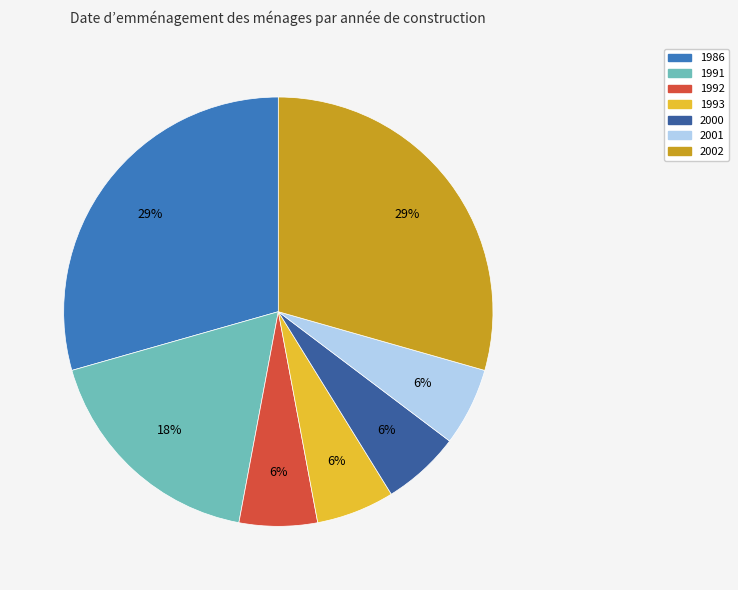

Does 2001 account for over 50% of the chart?

No